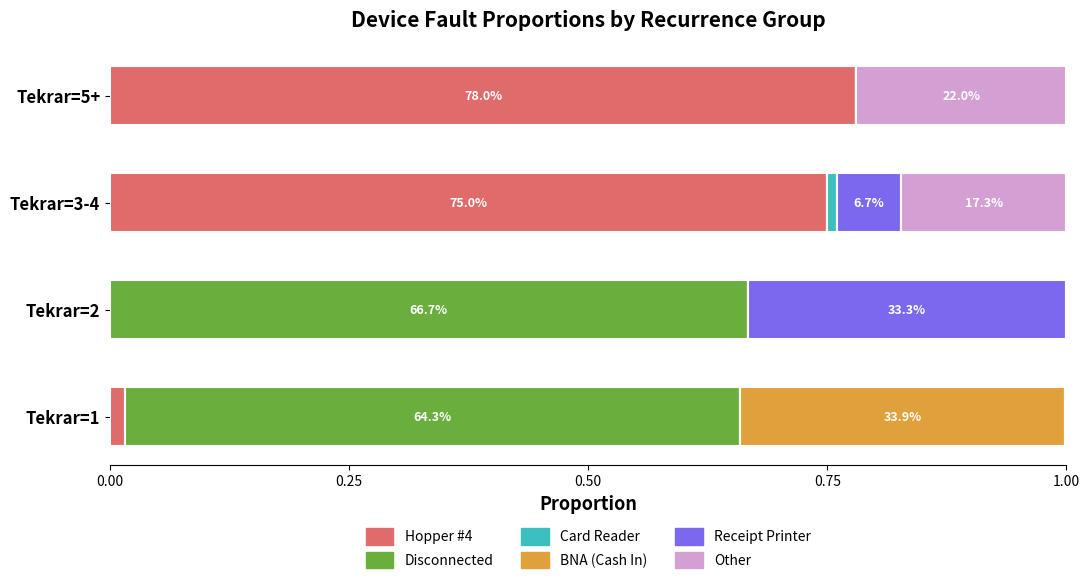

Which category has the highest value in the Hopper #4 series?

Tekrar=5+